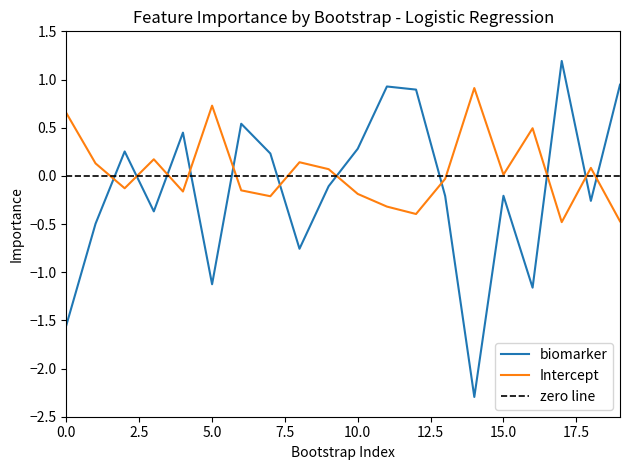

How many times do Intercept and biomarker cross each other?

11